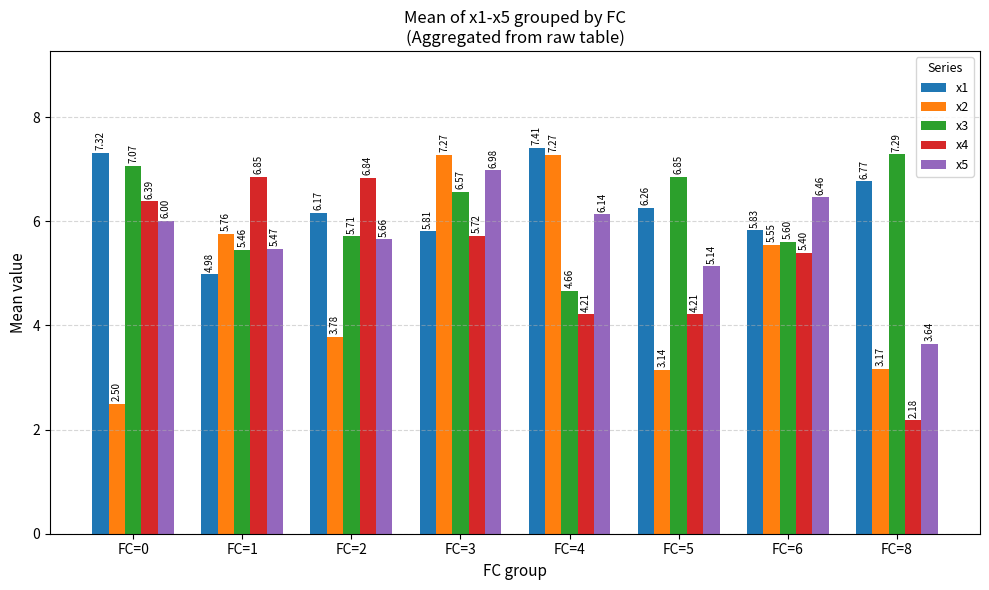

What is the value of the x2 bar at the 3rd from the left?

3.8